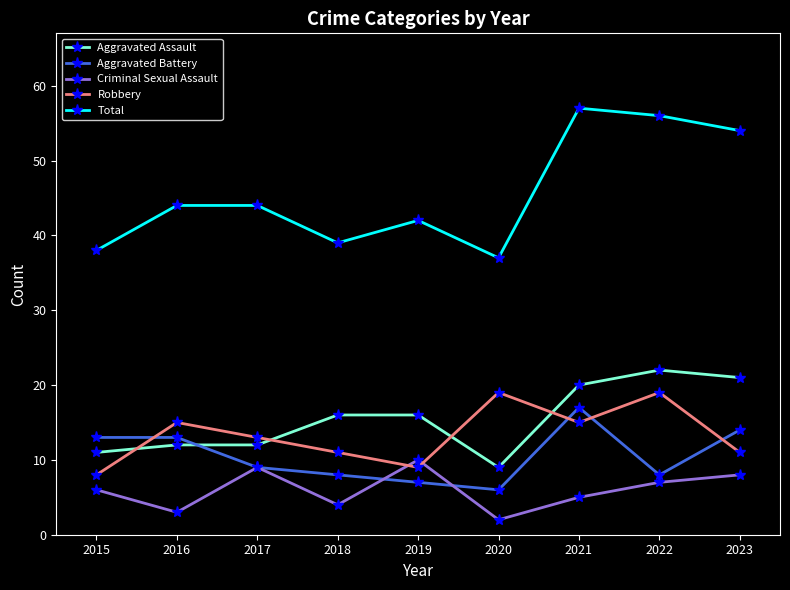

In Robbery, how many points are lower than both neighbors (excluding endpoints)?

2